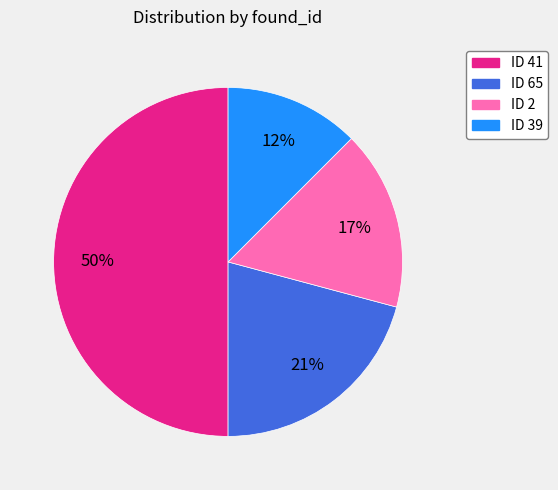

How many segments does this pie chart have?

4